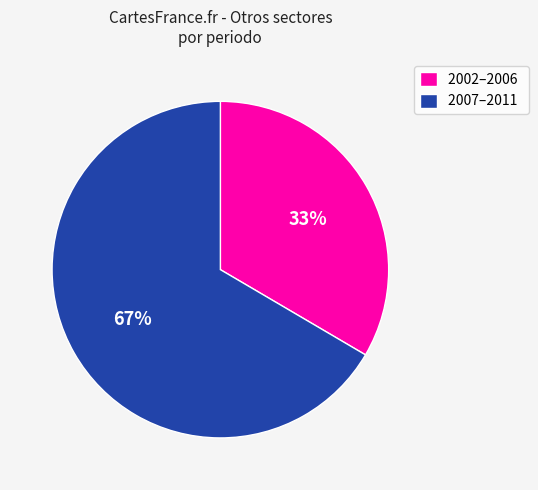

How many slices are in this pie chart?

2